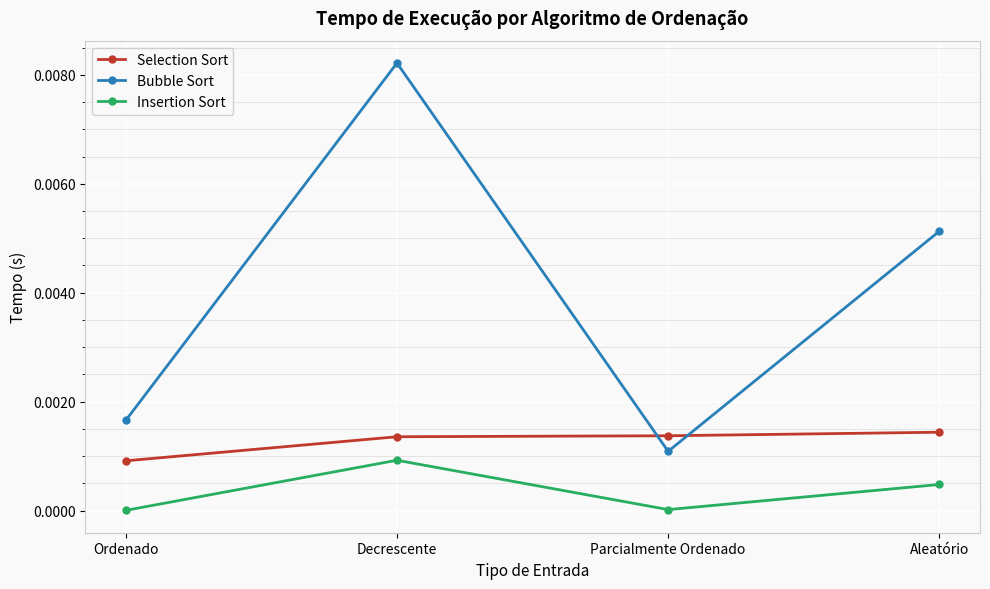

True or false: Bubble Sort and Insertion Sort cross at least once.

False